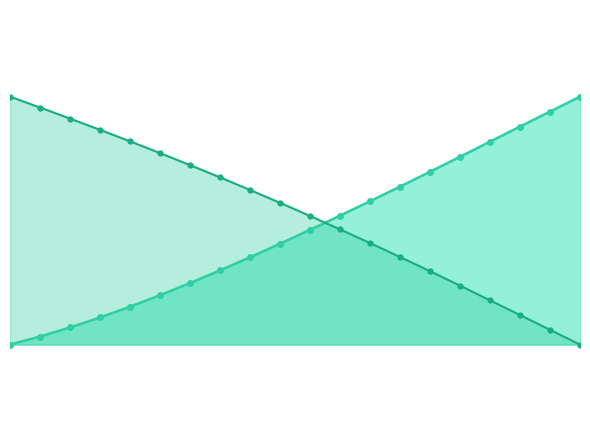

How many times do Y and X cross each other?

1